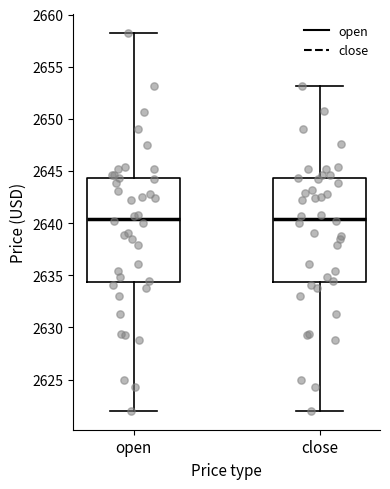

Reading left to right, read every box against the y-axis: the position of its median line, the range the box covers, and the ends of its whiskers. The values are not printed on the chart, so give them approximately, as read against the axis.

open: median 2640.5, box 2634.5 to 2644.5, whiskers 2622.0 to 2658.5
close: median 2640.5, box 2634.5 to 2644.5, whiskers 2622.0 to 2653.0